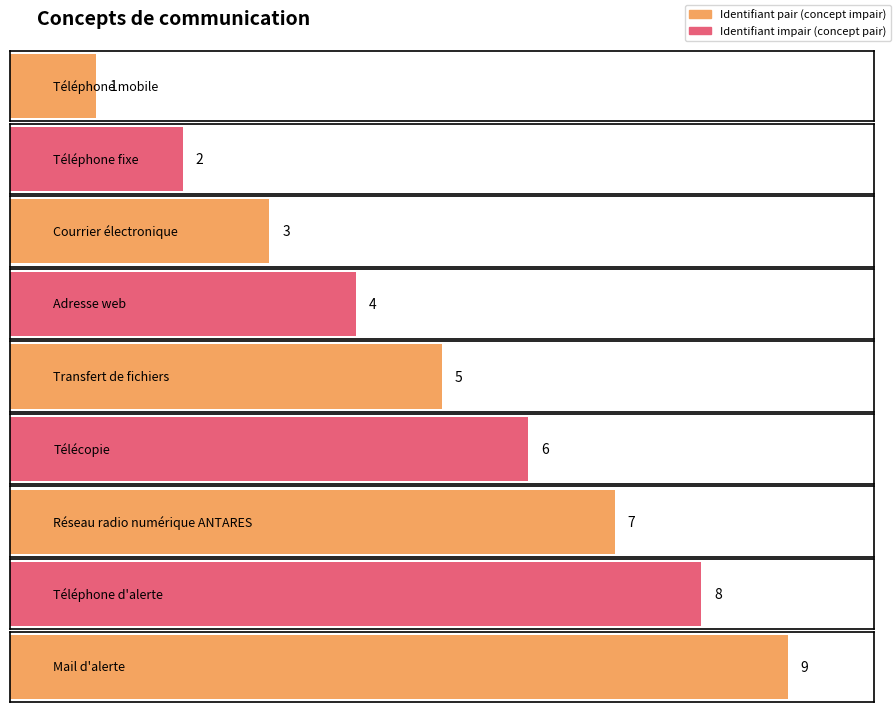

What is the sum of the values at Téléphone fixe and Adresse web?

6